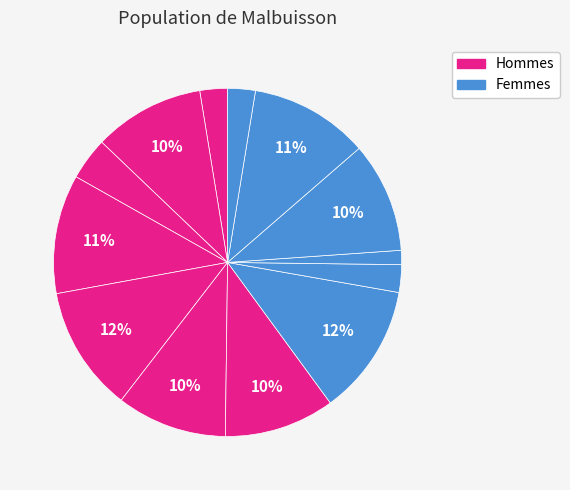

To the nearest percent, what is the average slice percentage?

8%